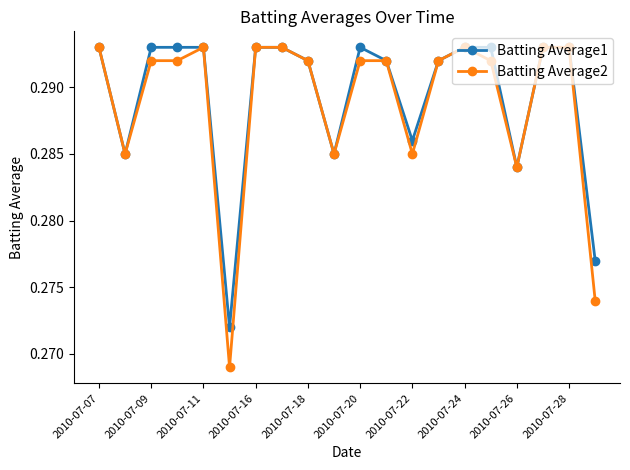

True or false: Batting Average2 has more than 0 interior local peaks.

True